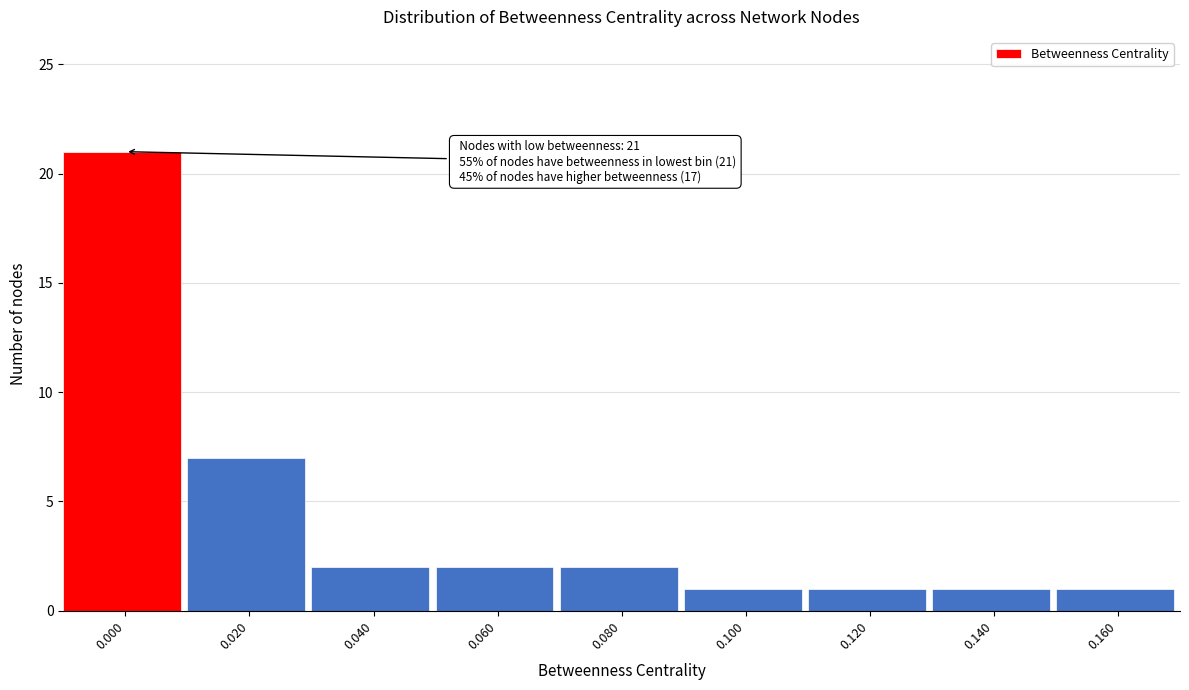

Reading left to right, extract all data points from this chart.

0.000=21	0.020=7	0.040=2	0.060=2	0.080=2	0.100=1	0.120=1	0.140=1	0.160=1